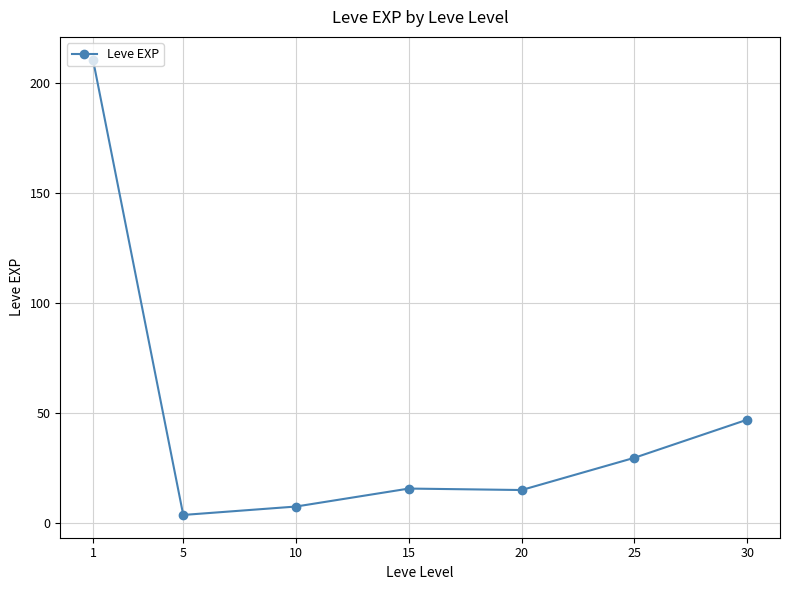

The chart shows a value of 210.7 at 1. True or false?

True